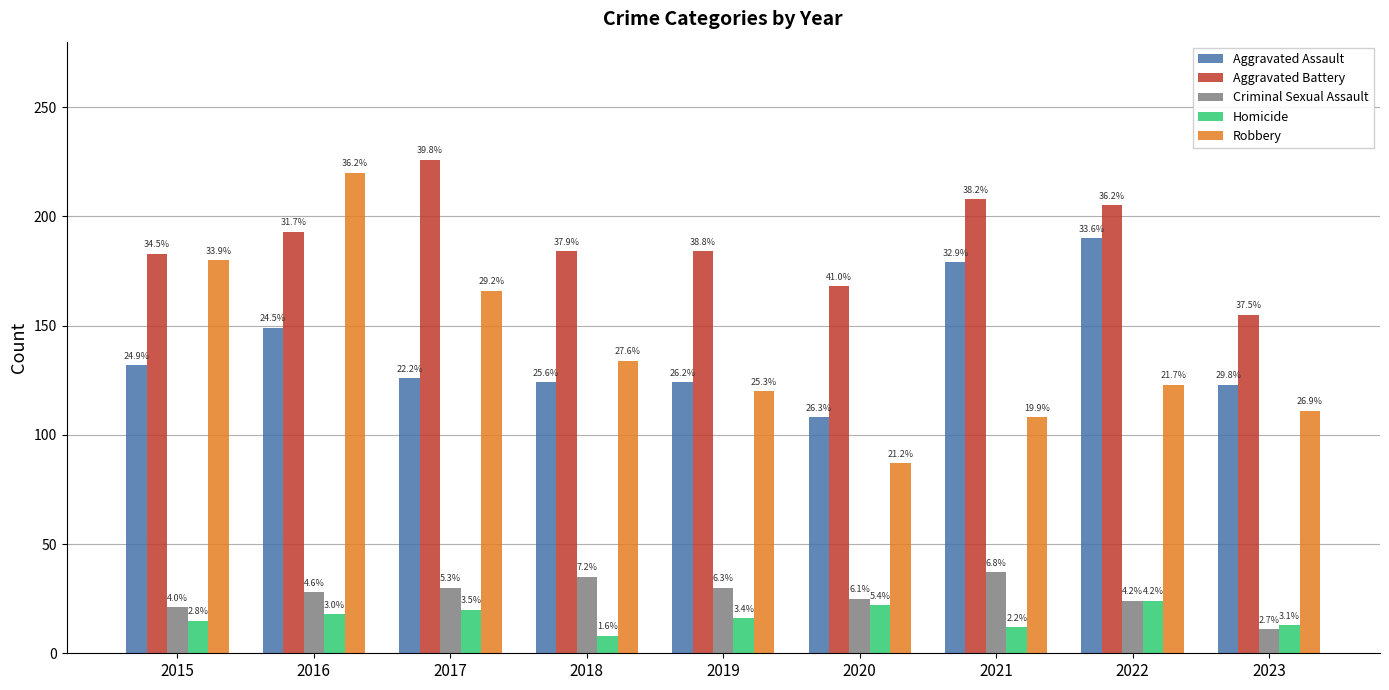

Reading left to right, list all the values displayed in this chart.

Aggravated Assault: 2015=132	2016=149	2017=126	2018=124	2019=124	2020=108	2021=179	2022=190	2023=123
Aggravated Battery: 2015=183	2016=193	2017=226	2018=184	2019=184	2020=168	2021=208	2022=205	2023=155
Criminal Sexual Assault: 2015=21	2016=28	2017=30	2018=35	2019=30	2020=25	2021=37	2022=24	2023=11
Homicide: 2015=15	2016=18	2017=20	2018=8	2019=16	2020=22	2021=12	2022=24	2023=13
Robbery: 2015=180	2016=220	2017=166	2018=134	2019=120	2020=87	2021=108	2022=123	2023=111